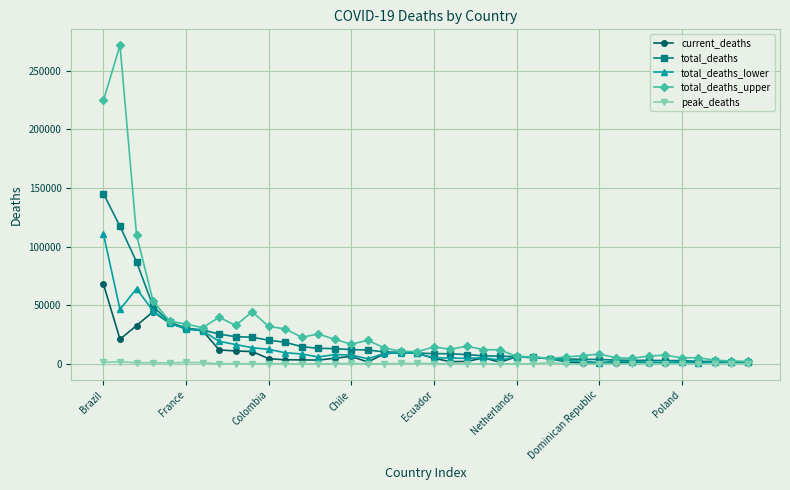

Rank the series by their maximum value, from lowest to highest.

peak_deaths, current_deaths, total_deaths_lower, total_deaths, total_deaths_upper